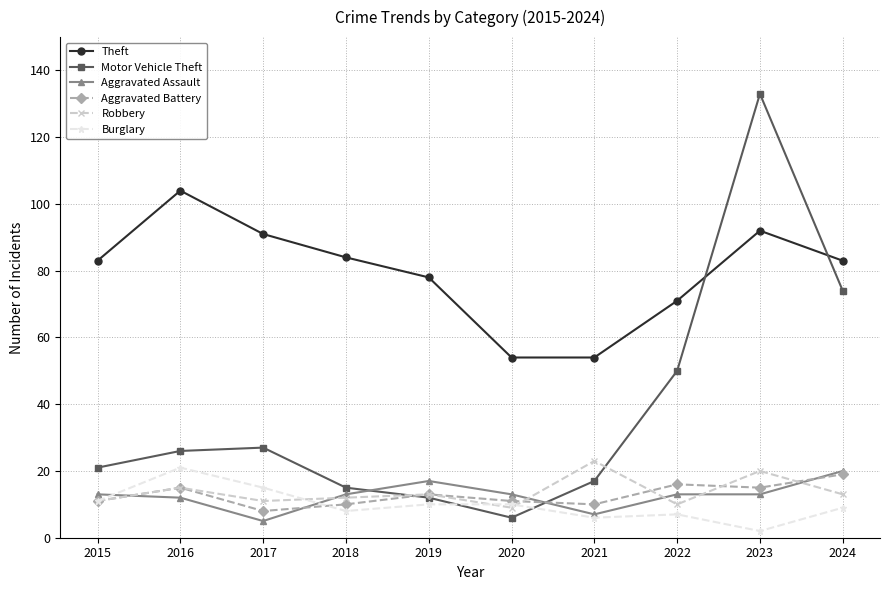

Reading left to right, what are all the values shown in this chart?

Theft: 83	104	91	84	78	54	54	71	92	83
Motor Vehicle Theft: 21	26	27	15	12	6	17	50	133	74
Aggravated Assault: 13	12	5	13	17	13	7	13	13	20
Aggravated Battery: 11	15	8	10	13	11	10	16	15	19
Robbery: 11	15	11	12	13	9	23	10	20	13
Burglary: 11	21	15	8	10	10	6	7	2	9